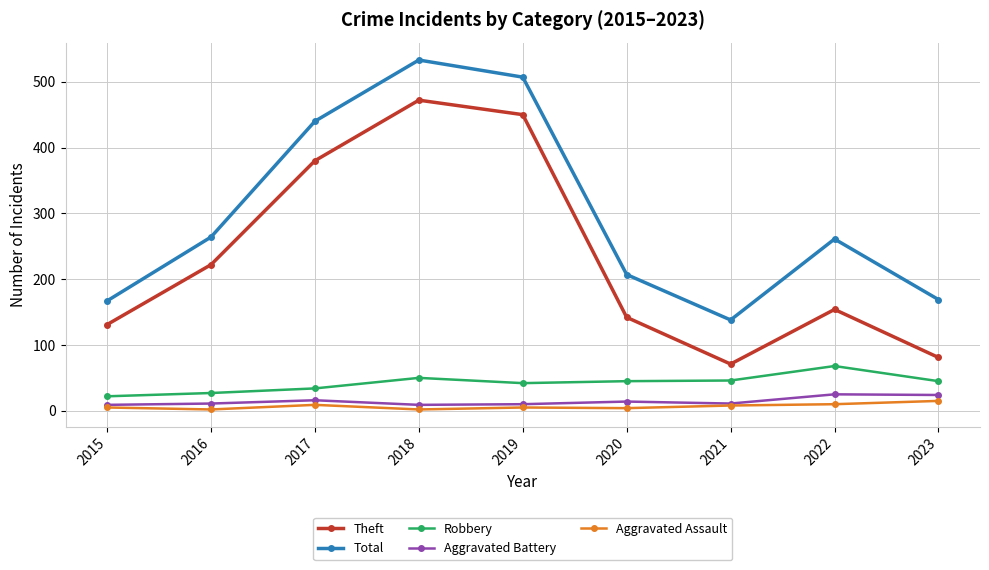

What is the total value across all series at 2021?

274